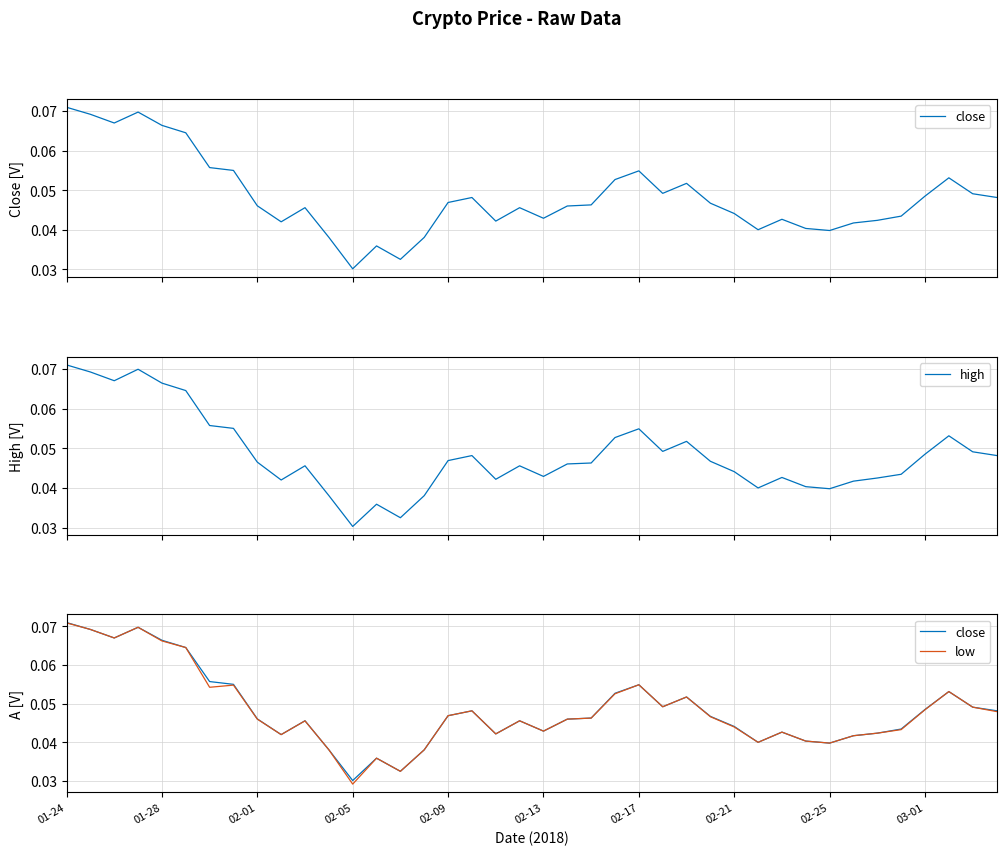

Which category has the lowest value in the close series?

02-05